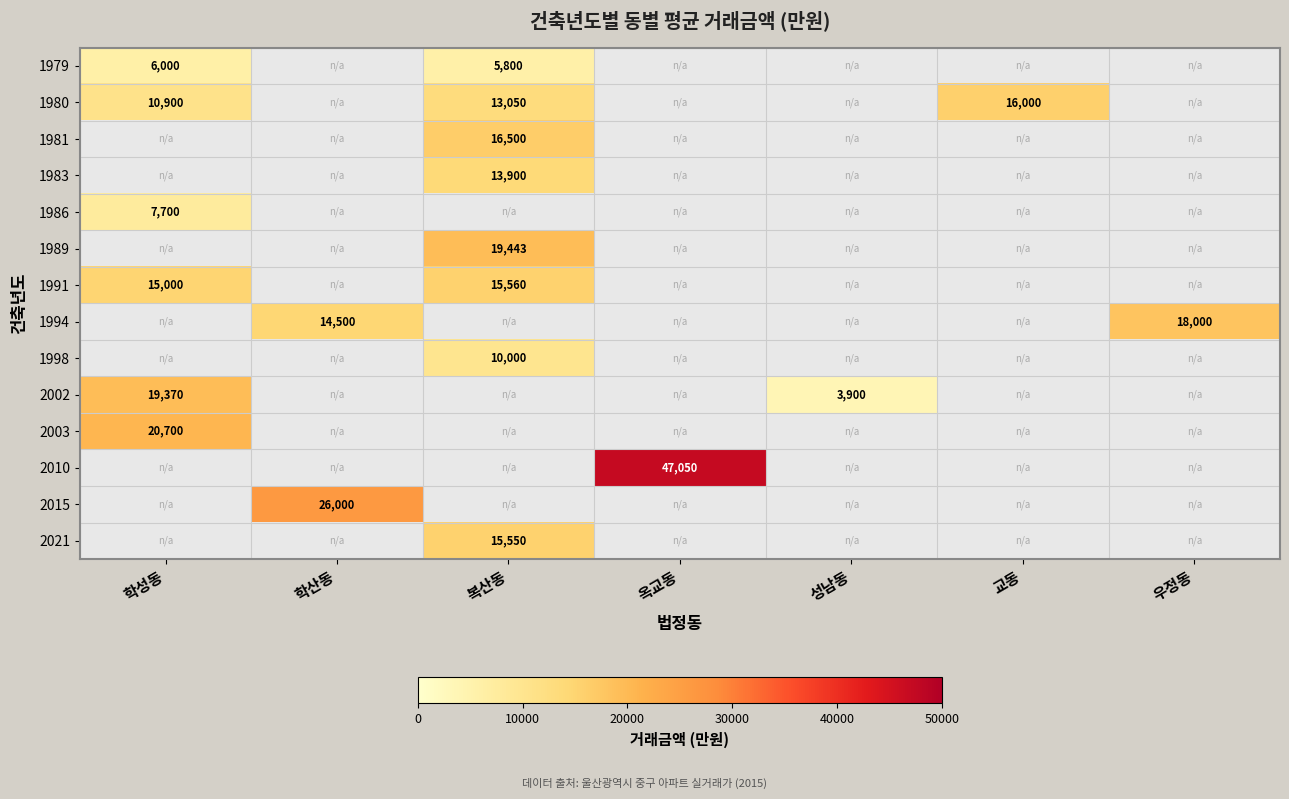

The value of 1980 at 복산동 is 13050. True or false?

True